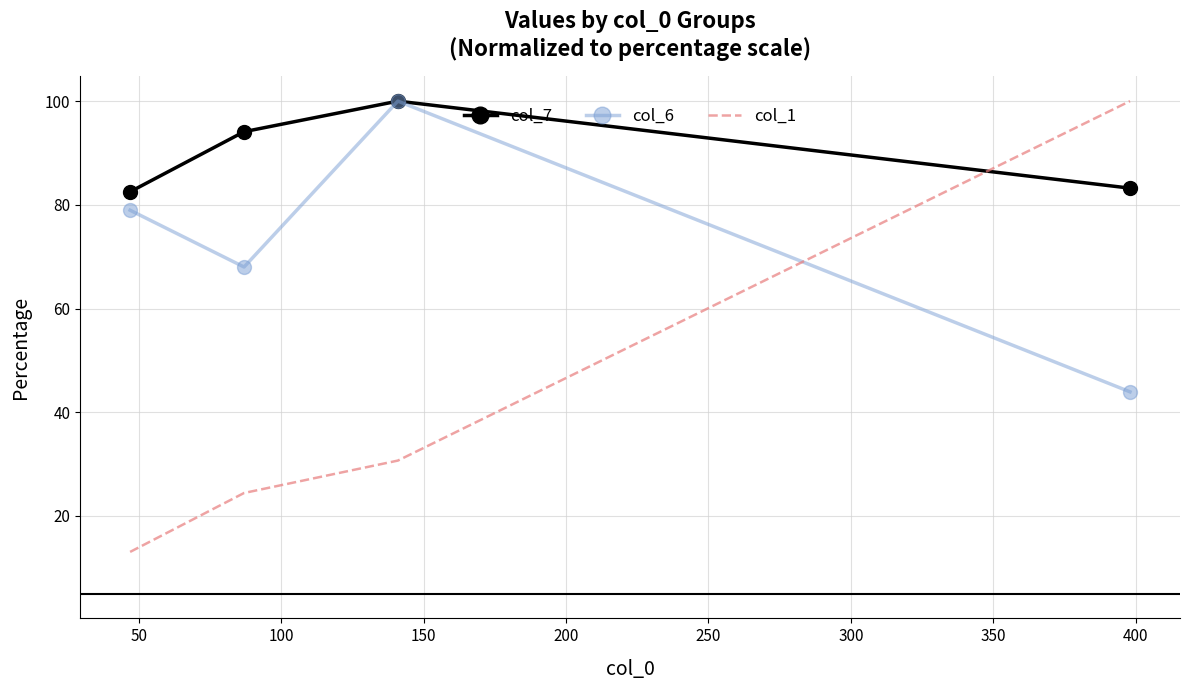

List the series in order of their overall mean, highest first.

col_7, col_6, col_1